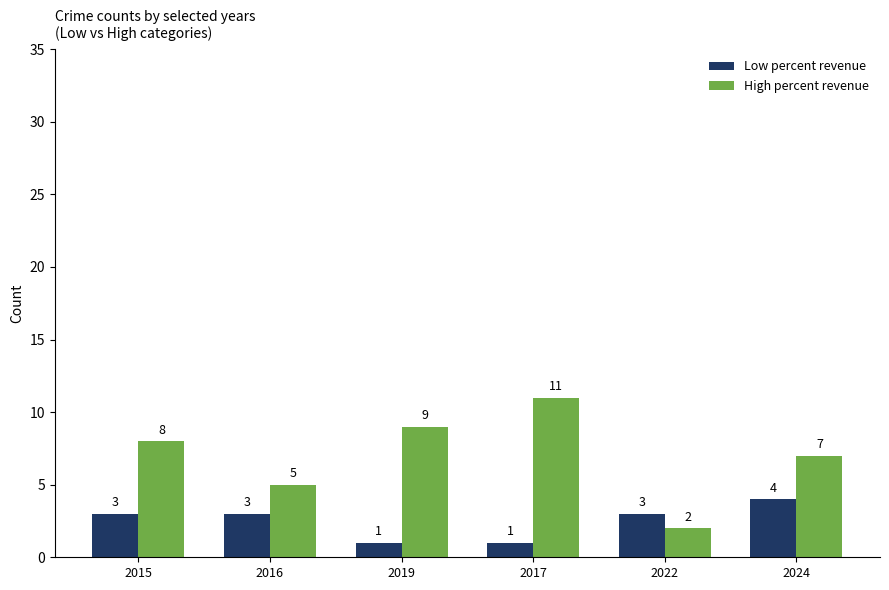

At how many categories does at least one series exceed 4?

5